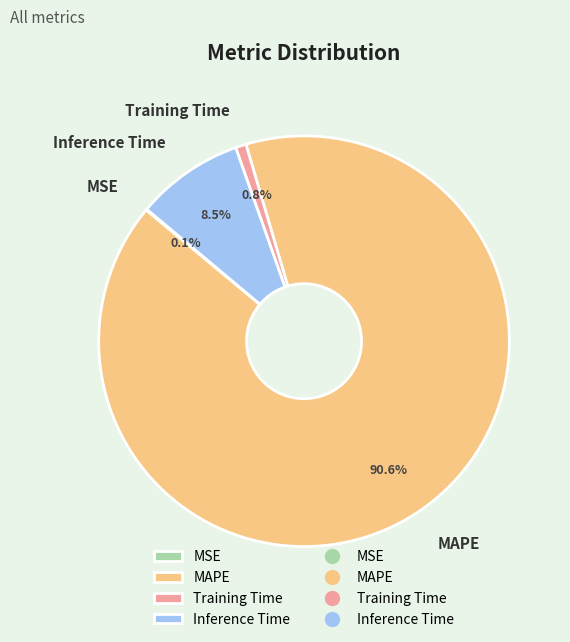

Which slice is the largest?

MAPE